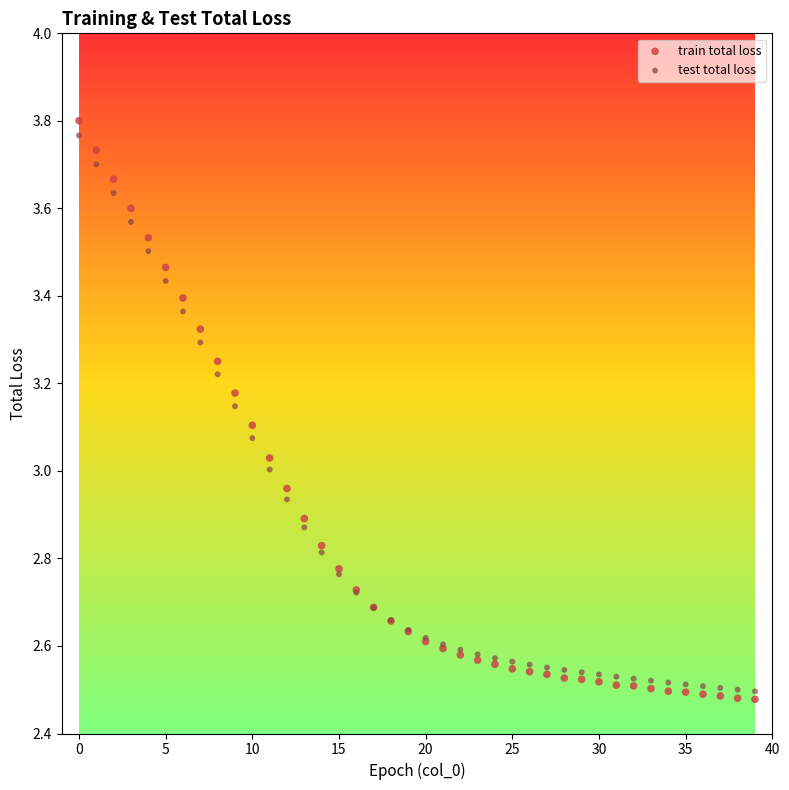

Which series has the widest spread of Y values?

train total loss